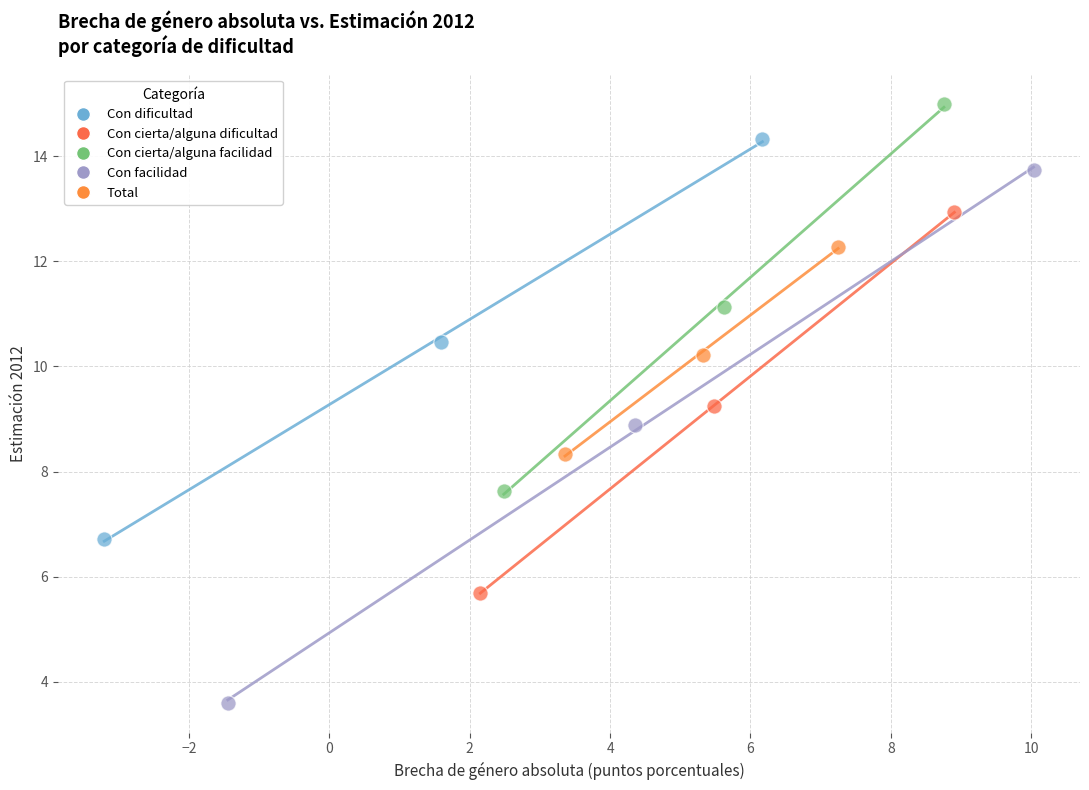

Which series reaches the minimum Y coordinate?

Con facilidad